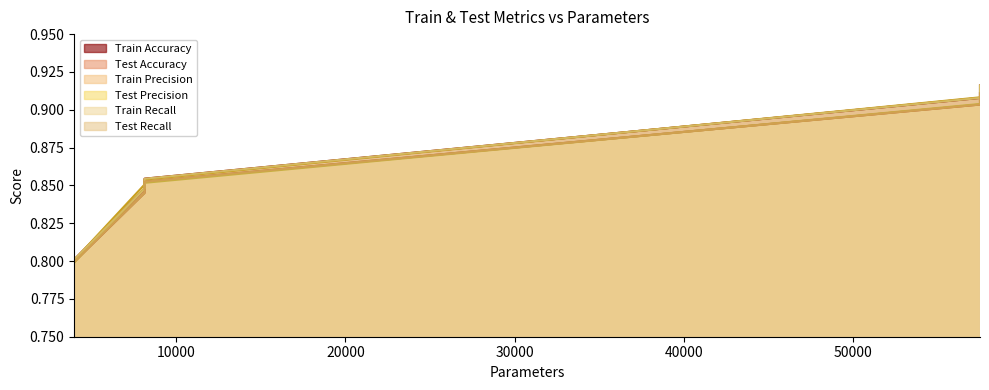

How many Test Recall values are between 0 and 1?

5